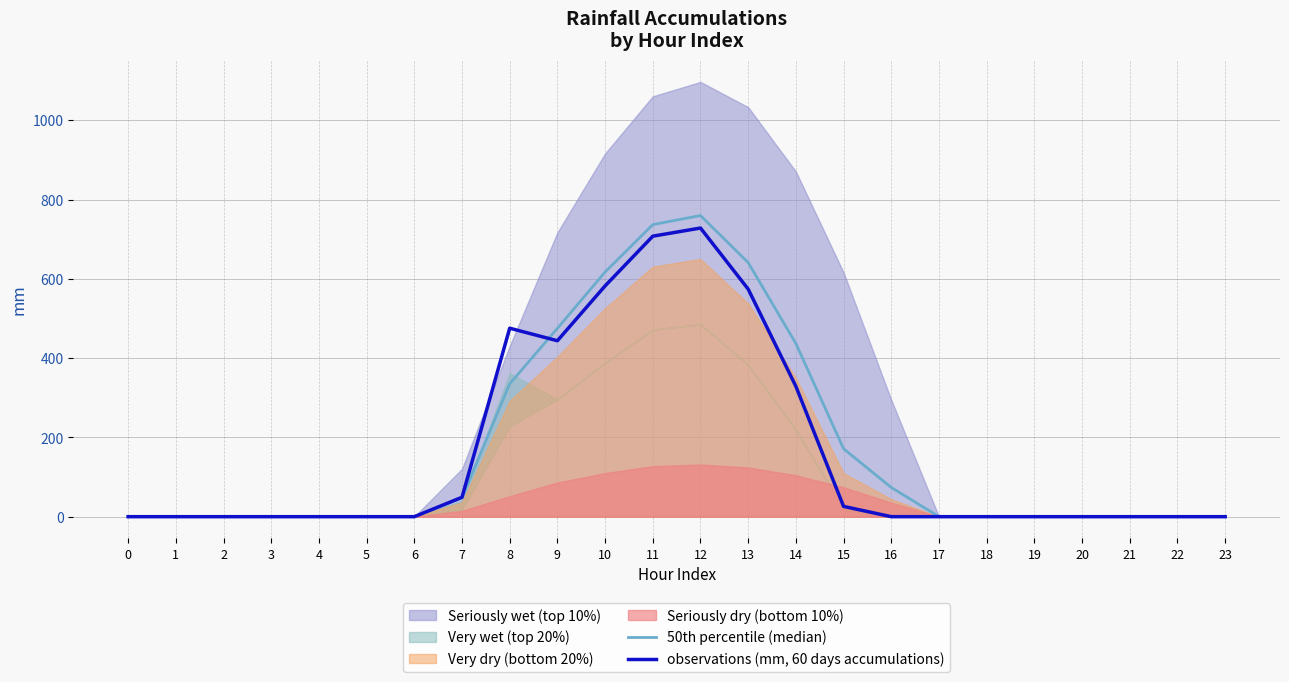

At which category does observations (mm, 60 days accumulations) reach its first local valley?

9